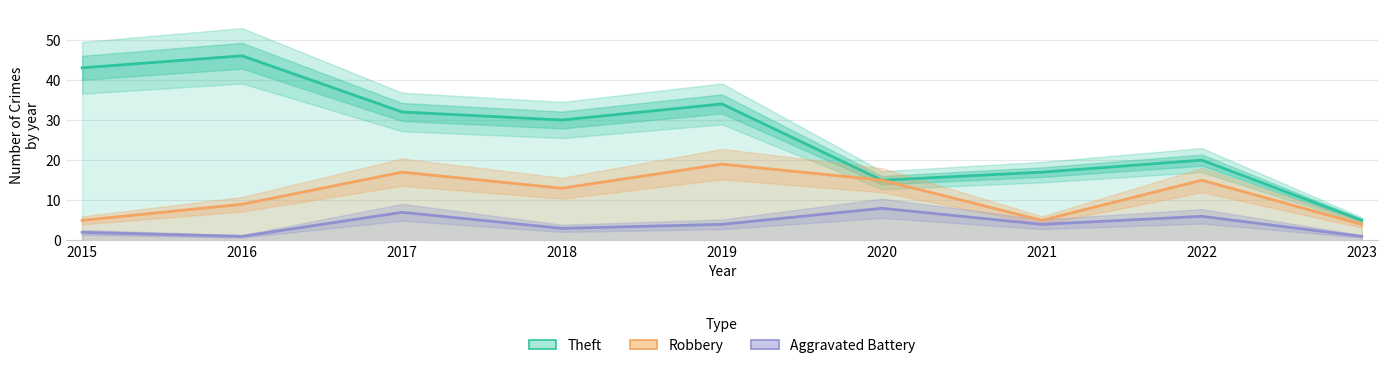

True or false: Robbery has more than 2 points higher than both neighbors.

True